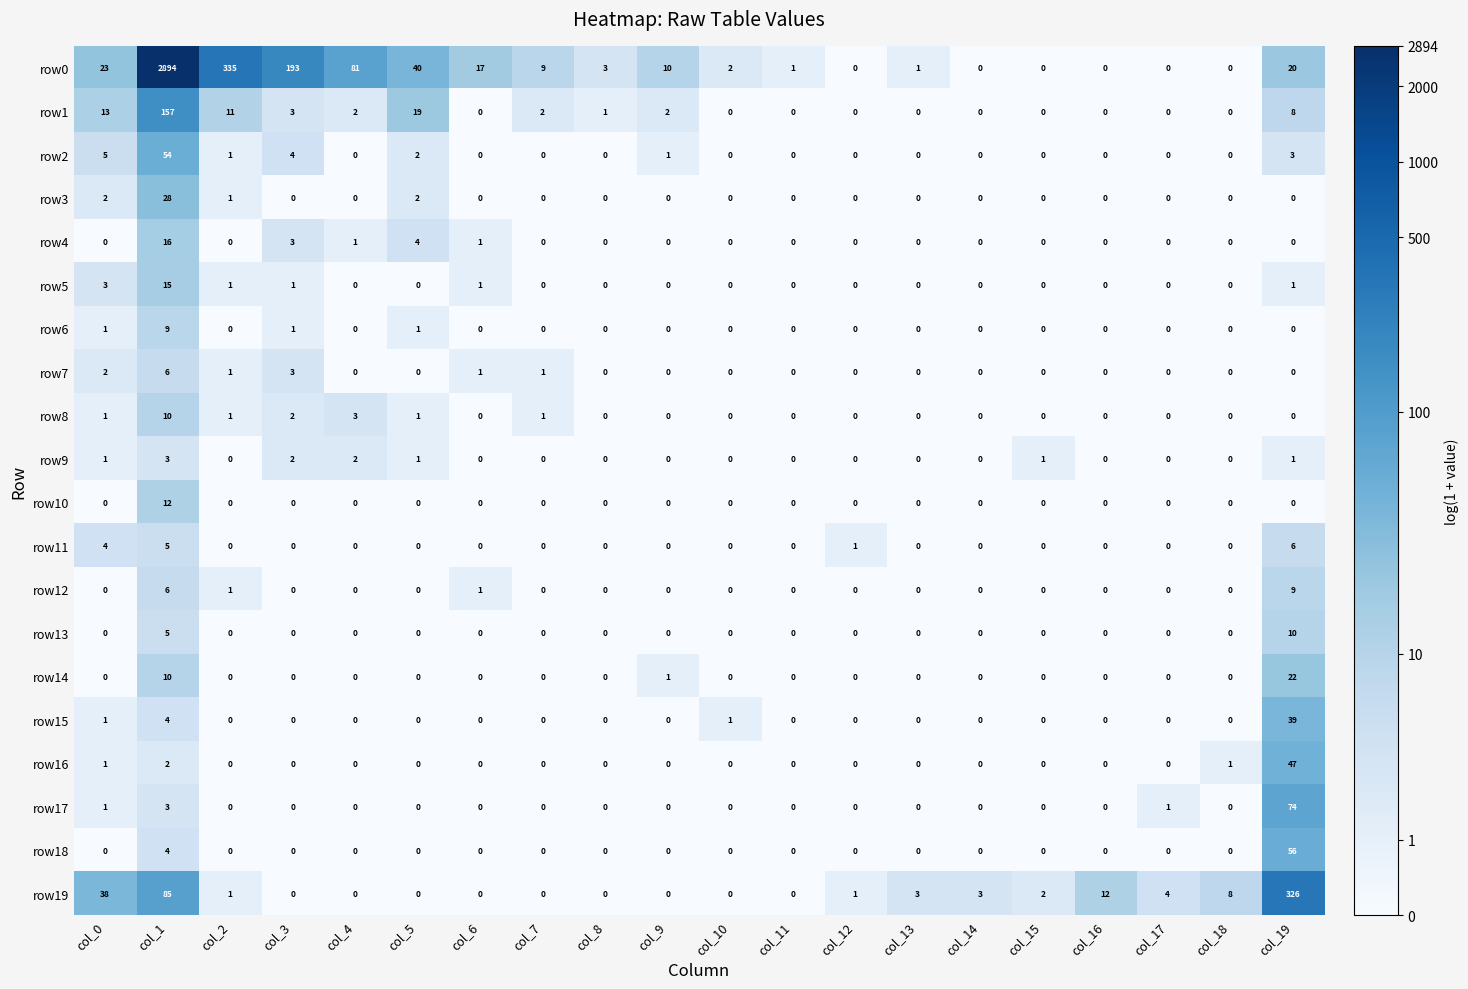

What is the difference between the second highest and second lowest values in the row14 series?

10